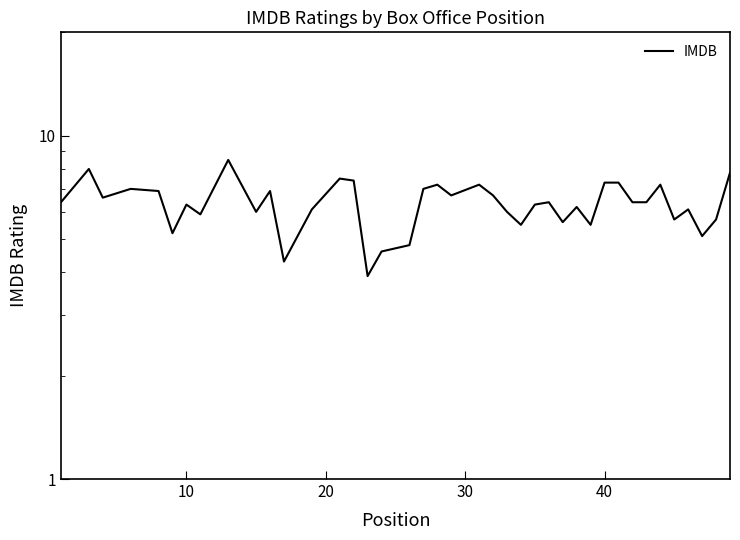

How many lines are shown in the chart?

1